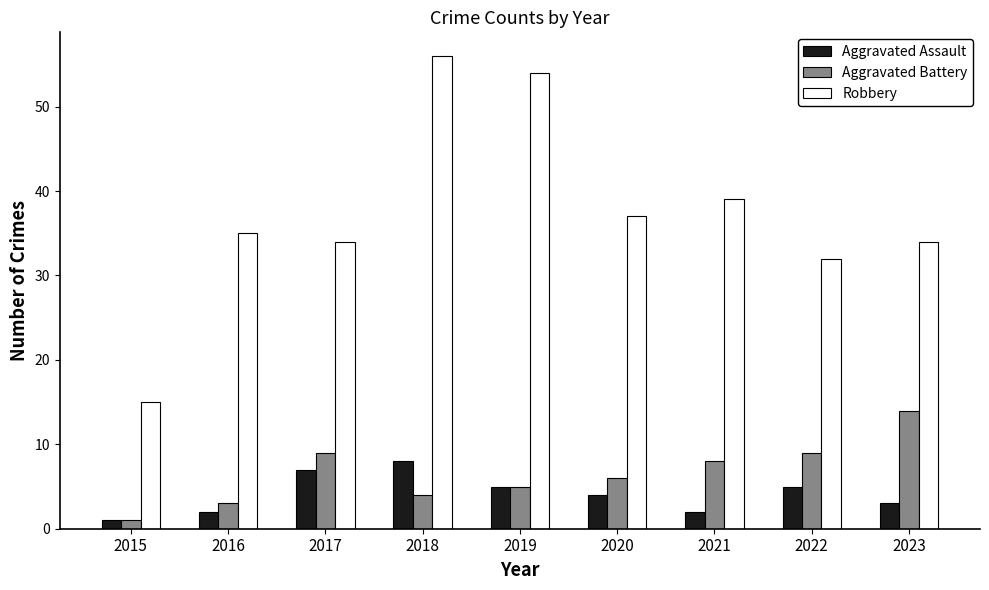

How many bars are there in each group?

3